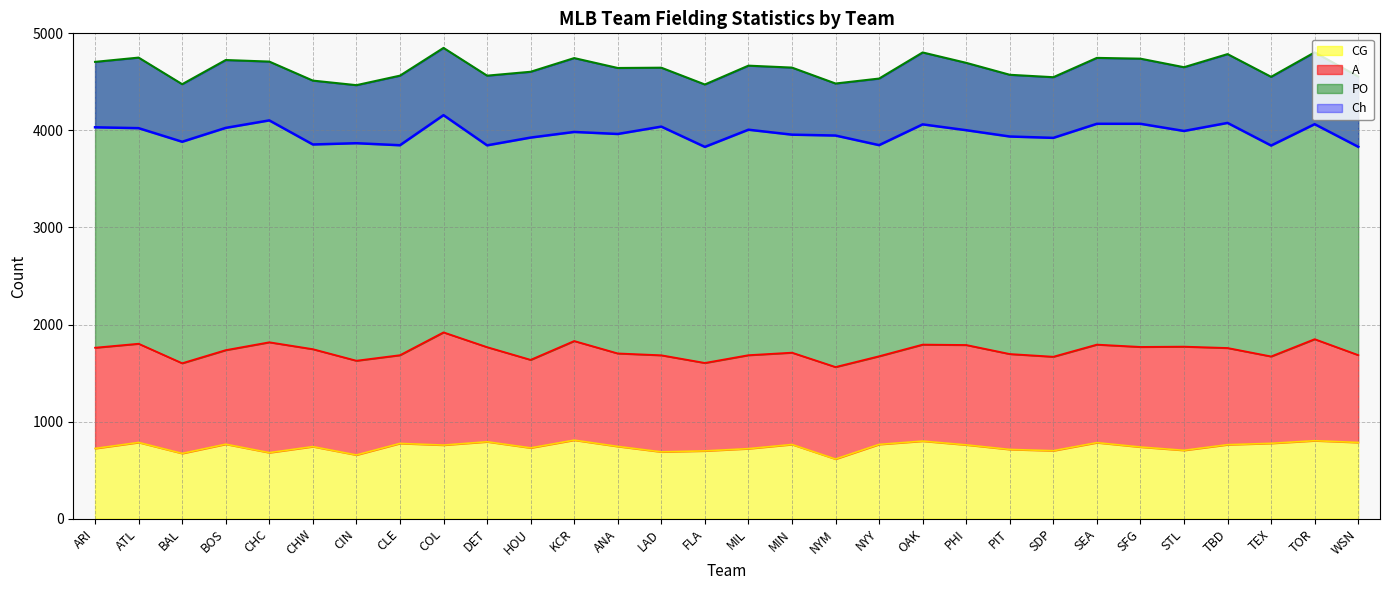

What is the sum of the A (line) values at BAL and KCR?

3431